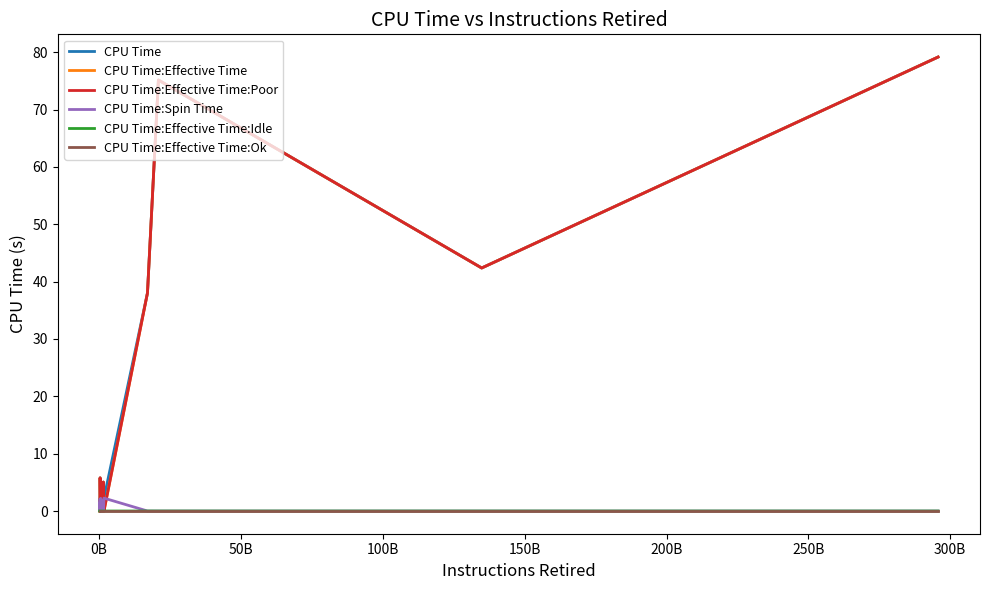

What is the greatest value displayed?

79.2